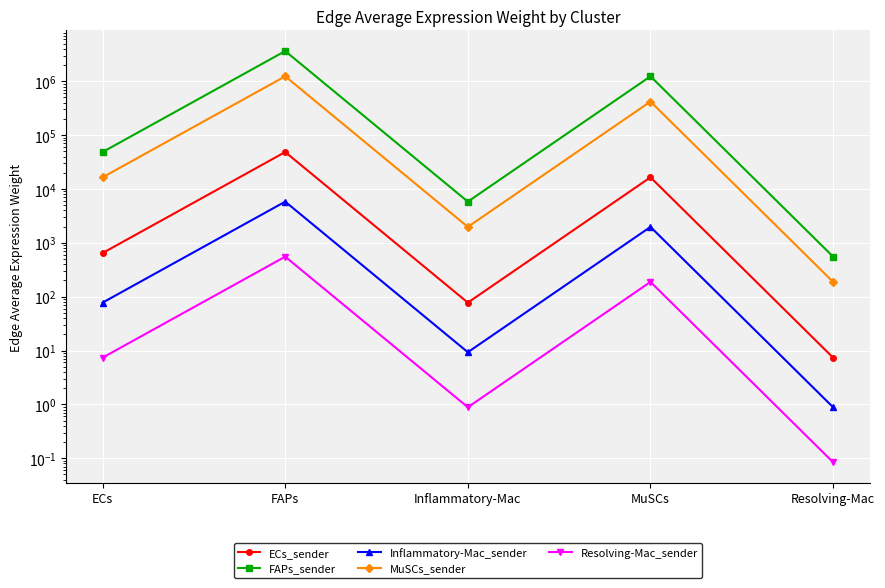

True or false: Inflammatory-Mac_sender and FAPs_sender cross at least once.

False